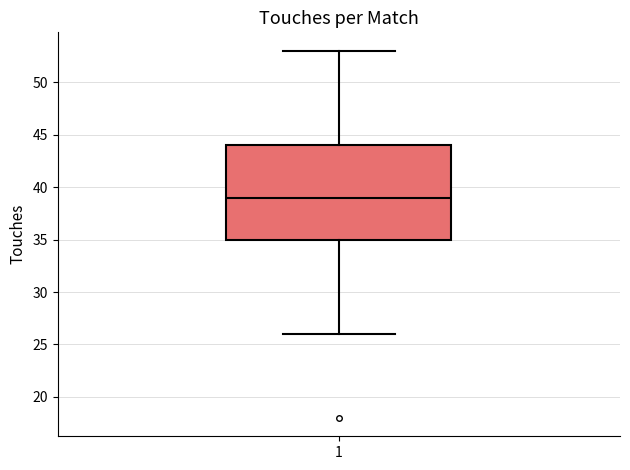

Read this box plot against the y-axis: the position of the median line, the range covered by the box, and the ends of both whiskers. The values are not printed on the chart, so give them approximately, as read against the axis.

median 39, box 35 to 44, whiskers 26 to 53